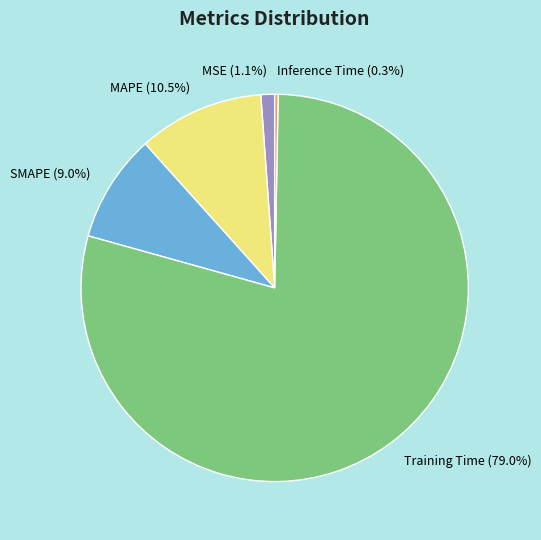

Rank the categories by value from lowest to highest.

Inference Time, MSE, SMAPE, MAPE, Training Time